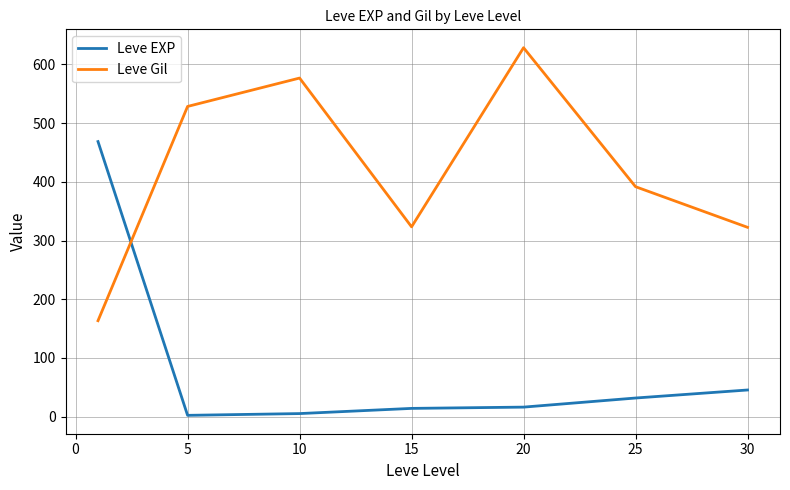

Rank the series by their maximum value, from highest to lowest.

Leve Gil, Leve EXP